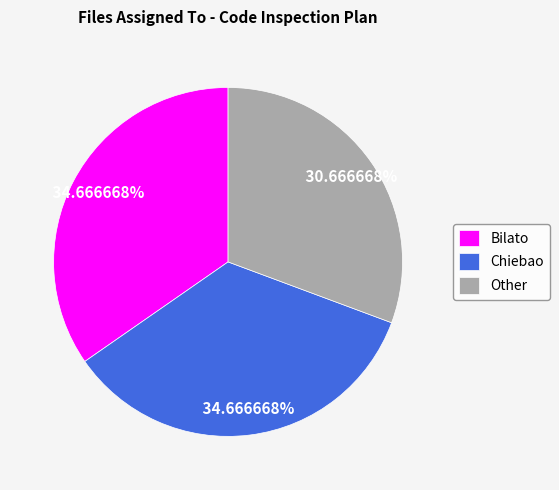

Is the sum of Bilato and Other greater than half?

Yes